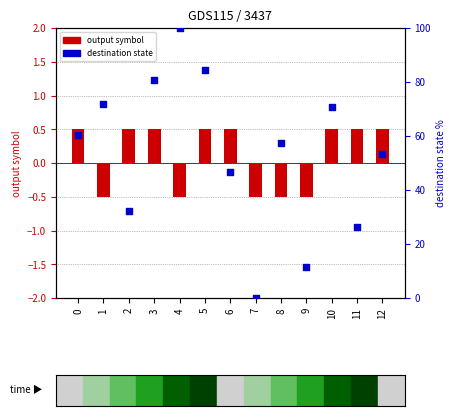

Which series contains the lowest Y value?

output_symbol (centered)